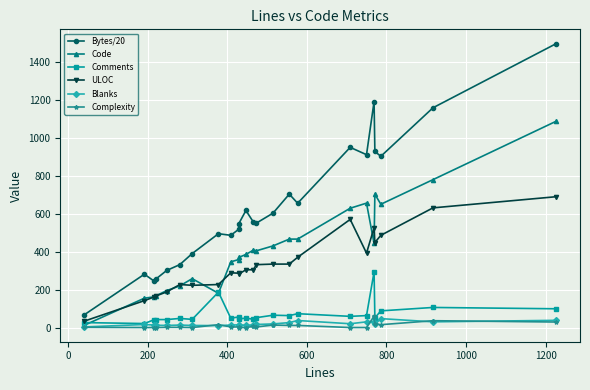

True or false: Comments has more than 0 points higher than both neighbors.

True